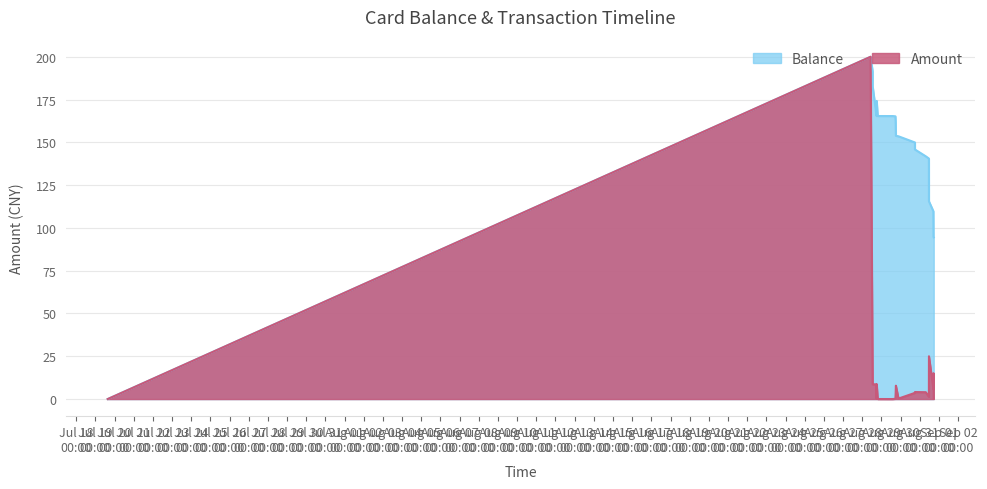

At which category is the sum across all series the highest?

2014/08/28 10:22:22